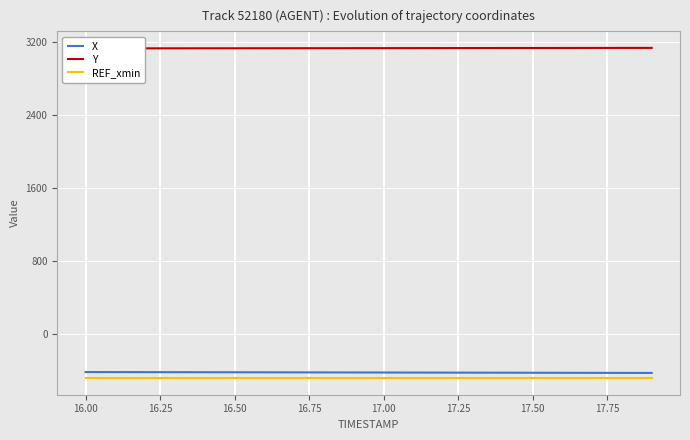

True or false: REF_xmin and X intersect in this chart.

False